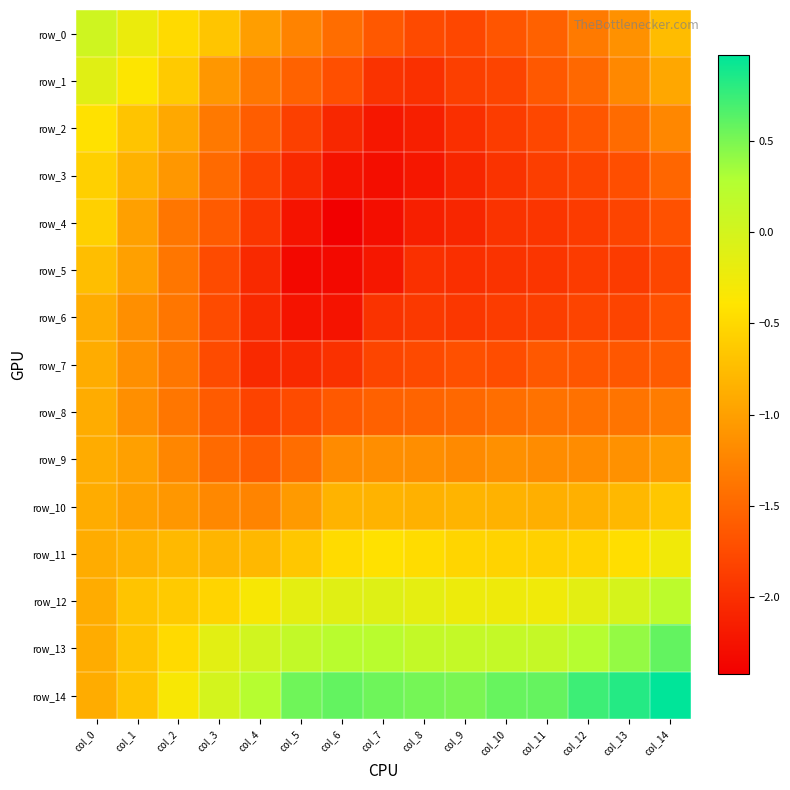

What is the difference between the highest and lowest values at col_6?

3.0